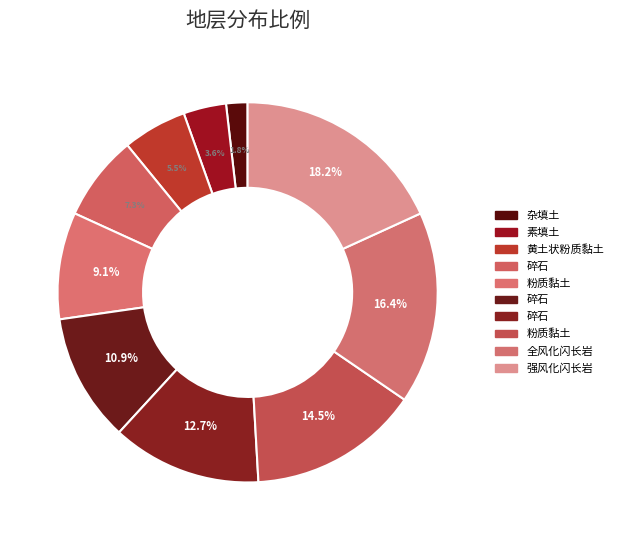

Count the number of slices in the pie.

10